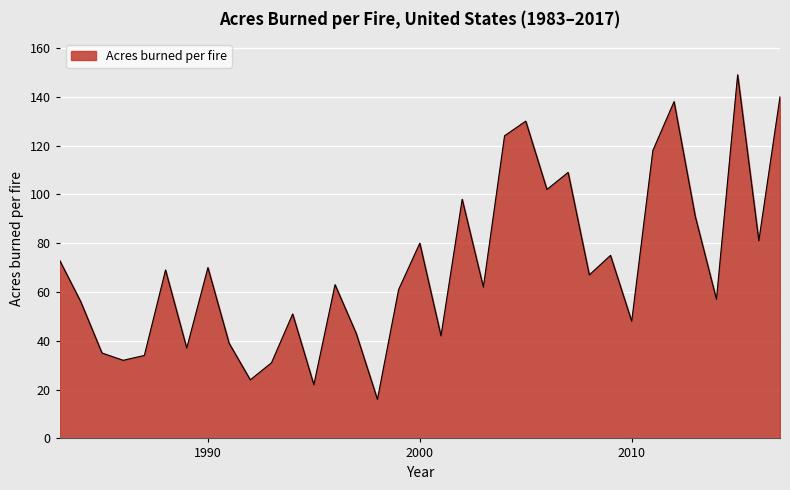

What is the minimum value shown in the chart?

16